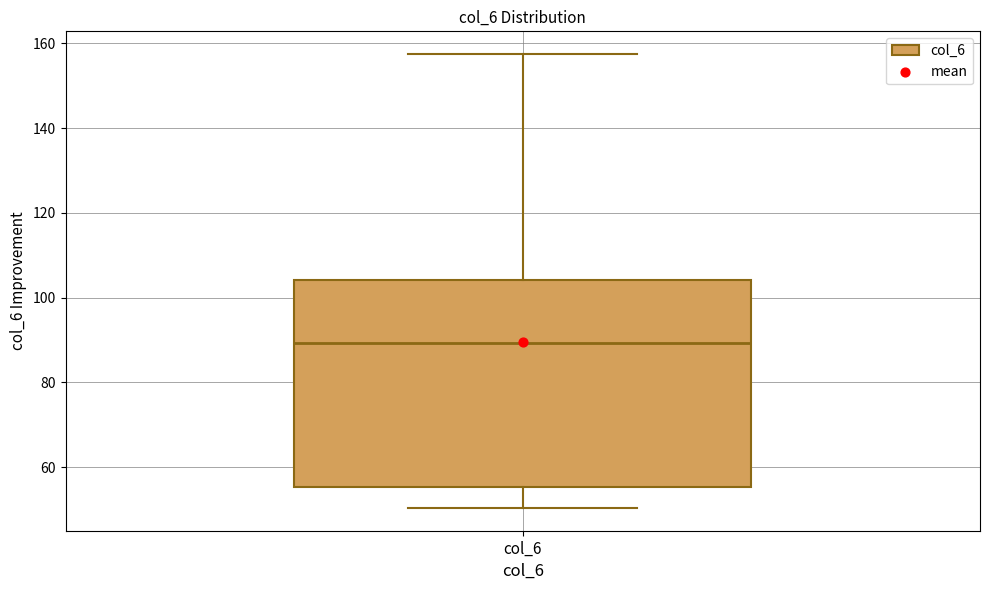

Read this box plot against the y-axis: the position of the median line, the range covered by the box, and the ends of both whiskers. The values are not printed on the chart, so give them approximately, as read against the axis.

median 90, box 56 to 104, whiskers 50 to 158